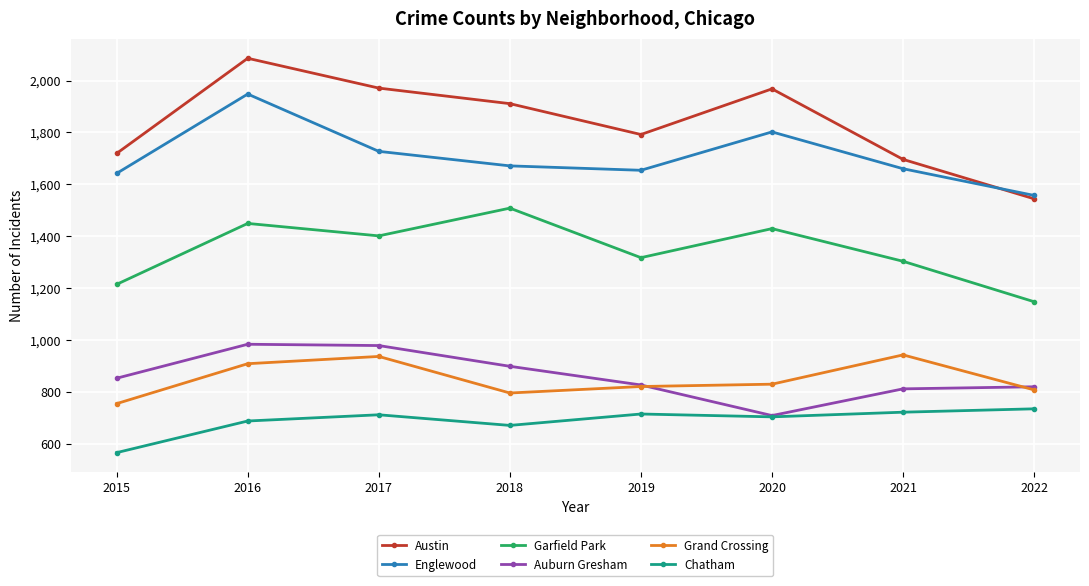

Which label corresponds to the smallest value in the chart?

2015